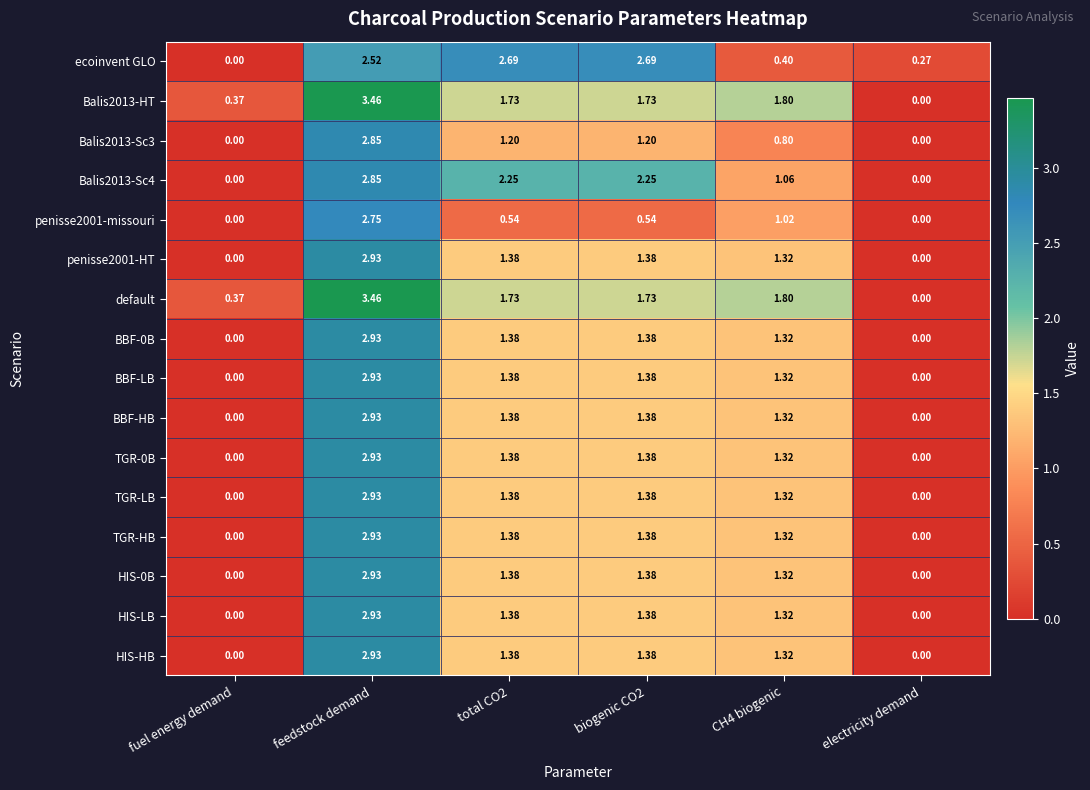

Where does the BBF-0B series first go above 1?

feedstock demand